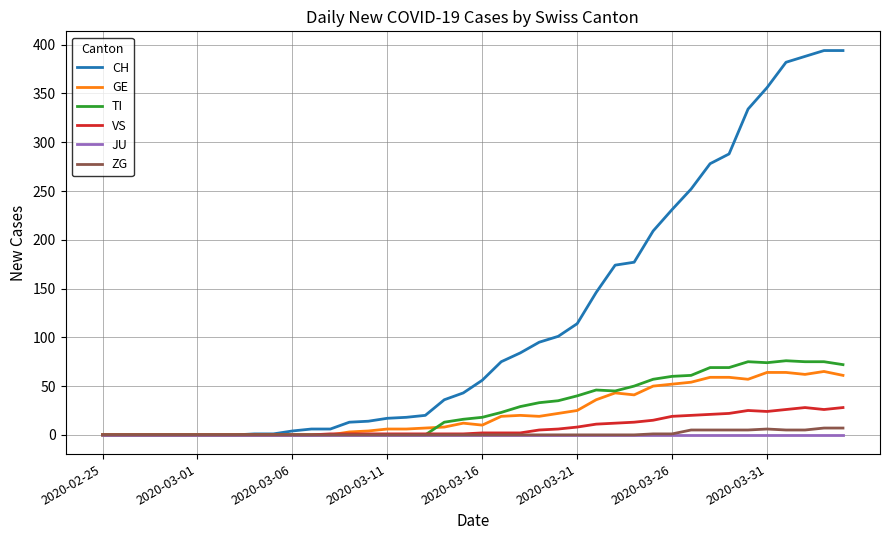

What is the maximum value shown in the chart?

394